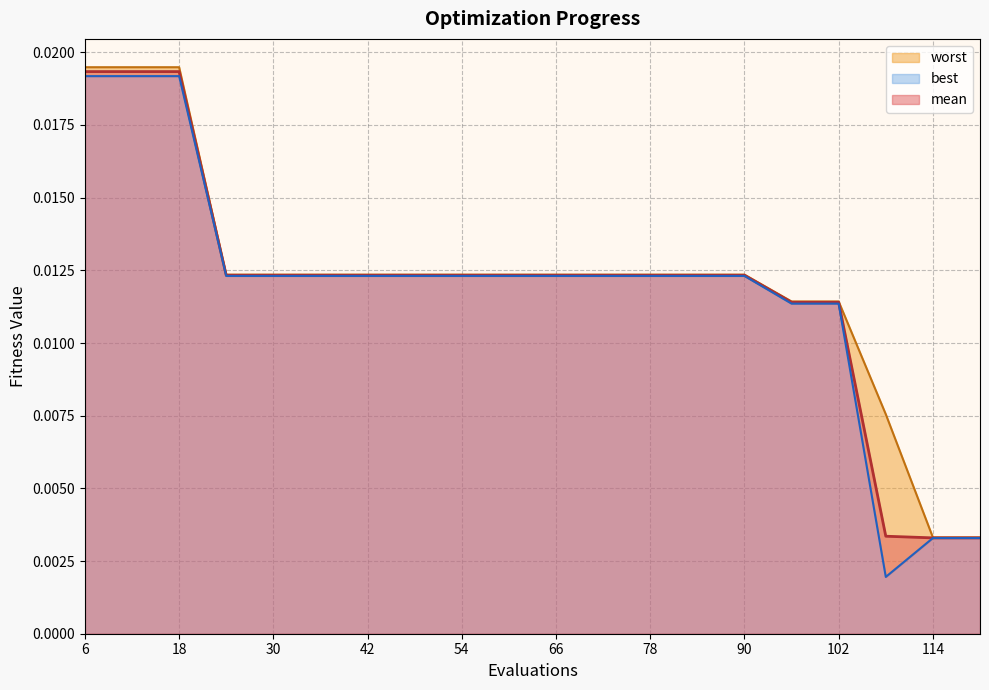

Which has a higher value, 12 or 72?

12